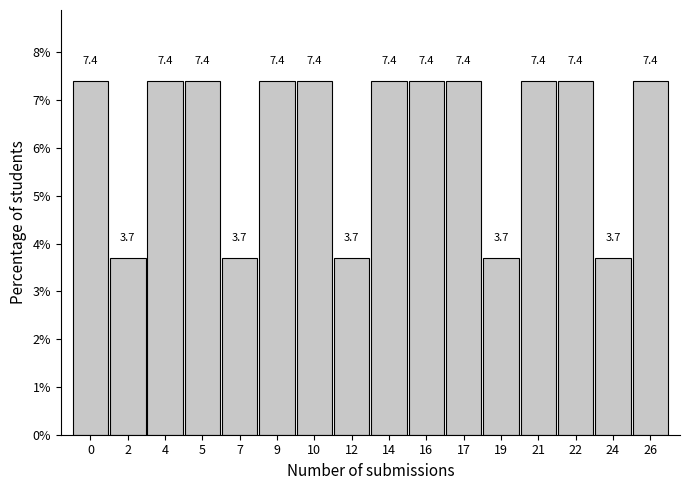

Reading right to left, what are all the values shown in this chart?

26=7.4	24=3.7	22=7.4	21=7.4	19=3.7	17=7.4	16=7.4	14=7.4	12=3.7	10=7.4	9=7.4	7=3.7	5=7.4	4=7.4	2=3.7	0=7.4